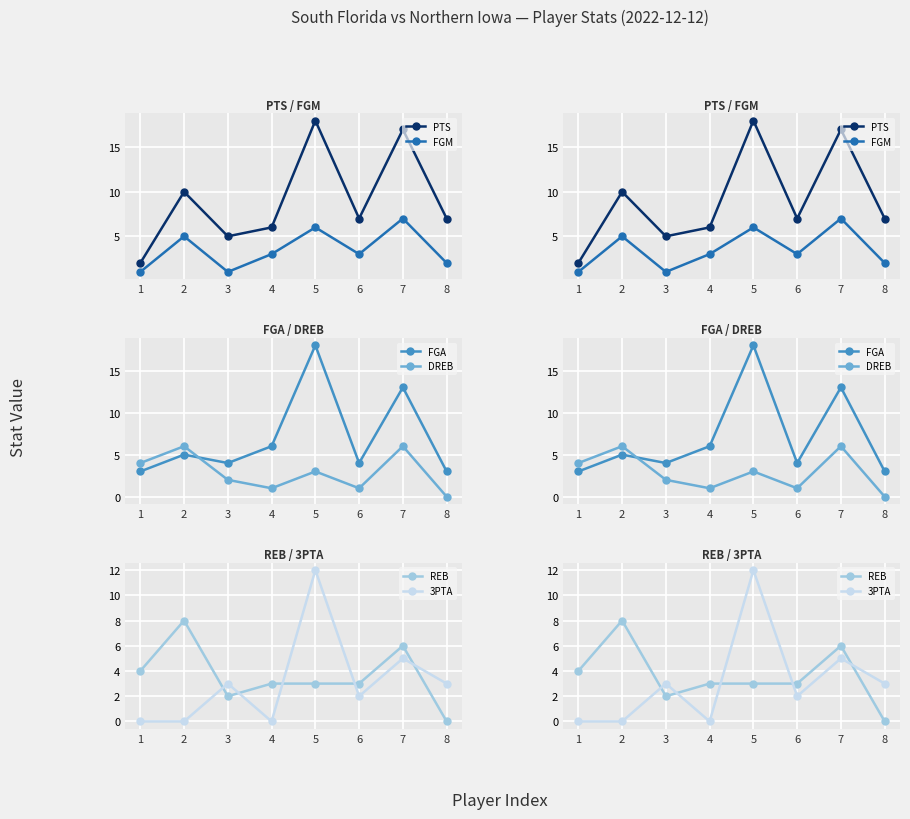

Where does the DREB series first go above 3?

1